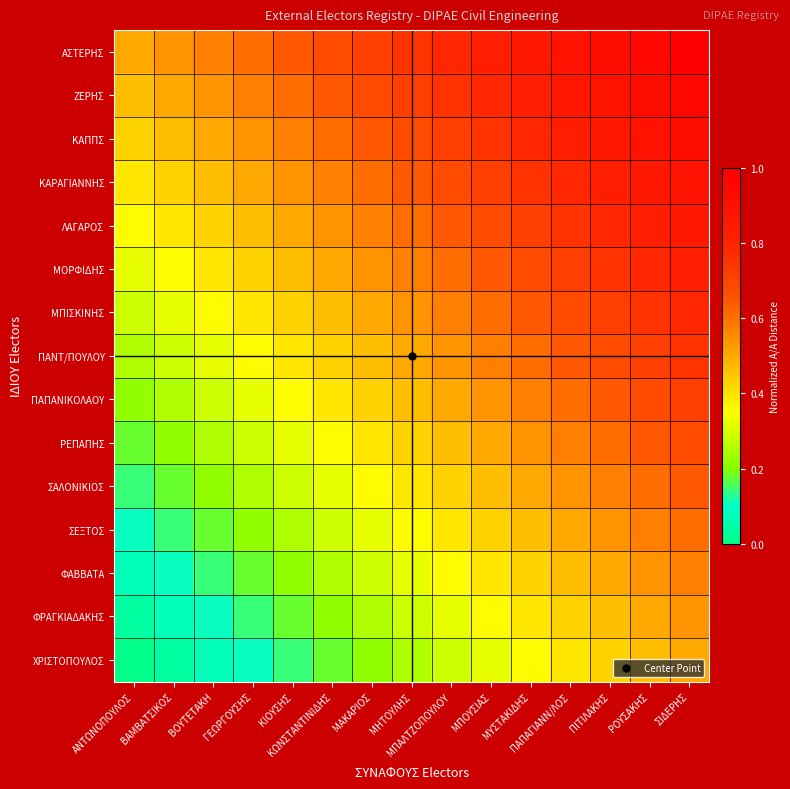

Reading left to right, transcribe all the data shown in this chart.

ΑΣΤΕΡΗΣ: ΑΝΤΩΝΟΠΟΥΛΟΣ=0.5	ΒΑΜΒΑΤΣΙΚΟΣ=0.5	ΒΟΥΤΕΤΑΚΗ=0.6	ΓΕΩΡΓΟΥΣΗΣ=0.6	ΚΙΟΥΣΗΣ=0.6	ΚΩΝΣΤΑΝΤΙΝΙΔΗΣ=0.7	ΜΑΚΑΡΙΟΣ=0.7	ΜΗΤΟΥΛΗΣ=0.8	ΜΠΑΛΤΖΟΠΟΥΛΟΥ=0.8	ΜΠΟΥΣΙΑΣ=0.8	ΜΥΣΤΑΚΙΔΗΣ=0.9	ΠΑΠΑΓΙΑΝΝ/ΛΟΣ=0.9	ΠΙΤΙΛΑΚΗΣ=0.9	ΡΟΥΣΑΚΗΣ=1.0	ΣΙΔΕΡΗΣ=1.0
ΖΕΡΗΣ: ΑΝΤΩΝΟΠΟΥΛΟΣ=0.5	ΒΑΜΒΑΤΣΙΚΟΣ=0.5	ΒΟΥΤΕΤΑΚΗ=0.5	ΓΕΩΡΓΟΥΣΗΣ=0.6	ΚΙΟΥΣΗΣ=0.6	ΚΩΝΣΤΑΝΤΙΝΙΔΗΣ=0.6	ΜΑΚΑΡΙΟΣ=0.7	ΜΗΤΟΥΛΗΣ=0.7	ΜΠΑΛΤΖΟΠΟΥΛΟΥ=0.8	ΜΠΟΥΣΙΑΣ=0.8	ΜΥΣΤΑΚΙΔΗΣ=0.8	ΠΑΠΑΓΙΑΝΝ/ΛΟΣ=0.9	ΠΙΤΙΛΑΚΗΣ=0.9	ΡΟΥΣΑΚΗΣ=0.9	ΣΙΔΕΡΗΣ=1.0
ΚΑΠΠΣ: ΑΝΤΩΝΟΠΟΥΛΟΣ=0.4	ΒΑΜΒΑΤΣΙΚΟΣ=0.5	ΒΟΥΤΕΤΑΚΗ=0.5	ΓΕΩΡΓΟΥΣΗΣ=0.5	ΚΙΟΥΣΗΣ=0.6	ΚΩΝΣΤΑΝΤΙΝΙΔΗΣ=0.6	ΜΑΚΑΡΙΟΣ=0.6	ΜΗΤΟΥΛΗΣ=0.7	ΜΠΑΛΤΖΟΠΟΥΛΟΥ=0.7	ΜΠΟΥΣΙΑΣ=0.8	ΜΥΣΤΑΚΙΔΗΣ=0.8	ΠΑΠΑΓΙΑΝΝ/ΛΟΣ=0.8	ΠΙΤΙΛΑΚΗΣ=0.9	ΡΟΥΣΑΚΗΣ=0.9	ΣΙΔΕΡΗΣ=0.9
ΚΑΡΑΓΙΑΝΝΗΣ: ΑΝΤΩΝΟΠΟΥΛΟΣ=0.4	ΒΑΜΒΑΤΣΙΚΟΣ=0.4	ΒΟΥΤΕΤΑΚΗ=0.5	ΓΕΩΡΓΟΥΣΗΣ=0.5	ΚΙΟΥΣΗΣ=0.5	ΚΩΝΣΤΑΝΤΙΝΙΔΗΣ=0.6	ΜΑΚΑΡΙΟΣ=0.6	ΜΗΤΟΥΛΗΣ=0.6	ΜΠΑΛΤΖΟΠΟΥΛΟΥ=0.7	ΜΠΟΥΣΙΑΣ=0.7	ΜΥΣΤΑΚΙΔΗΣ=0.8	ΠΑΠΑΓΙΑΝΝ/ΛΟΣ=0.8	ΠΙΤΙΛΑΚΗΣ=0.8	ΡΟΥΣΑΚΗΣ=0.9	ΣΙΔΕΡΗΣ=0.9
ΛΑΓΑΡΟΣ: ΑΝΤΩΝΟΠΟΥΛΟΣ=0.4	ΒΑΜΒΑΤΣΙΚΟΣ=0.4	ΒΟΥΤΕΤΑΚΗ=0.4	ΓΕΩΡΓΟΥΣΗΣ=0.5	ΚΙΟΥΣΗΣ=0.5	ΚΩΝΣΤΑΝΤΙΝΙΔΗΣ=0.5	ΜΑΚΑΡΙΟΣ=0.6	ΜΗΤΟΥΛΗΣ=0.6	ΜΠΑΛΤΖΟΠΟΥΛΟΥ=0.6	ΜΠΟΥΣΙΑΣ=0.7	ΜΥΣΤΑΚΙΔΗΣ=0.7	ΠΑΠΑΓΙΑΝΝ/ΛΟΣ=0.8	ΠΙΤΙΛΑΚΗΣ=0.8	ΡΟΥΣΑΚΗΣ=0.8	ΣΙΔΕΡΗΣ=0.9
ΜΟΡΦΙΔΗΣ: ΑΝΤΩΝΟΠΟΥΛΟΣ=0.3	ΒΑΜΒΑΤΣΙΚΟΣ=0.4	ΒΟΥΤΕΤΑΚΗ=0.4	ΓΕΩΡΓΟΥΣΗΣ=0.4	ΚΙΟΥΣΗΣ=0.5	ΚΩΝΣΤΑΝΤΙΝΙΔΗΣ=0.5	ΜΑΚΑΡΙΟΣ=0.5	ΜΗΤΟΥΛΗΣ=0.6	ΜΠΑΛΤΖΟΠΟΥΛΟΥ=0.6	ΜΠΟΥΣΙΑΣ=0.6	ΜΥΣΤΑΚΙΔΗΣ=0.7	ΠΑΠΑΓΙΑΝΝ/ΛΟΣ=0.7	ΠΙΤΙΛΑΚΗΣ=0.8	ΡΟΥΣΑΚΗΣ=0.8	ΣΙΔΕΡΗΣ=0.8
ΜΠΙΣΚΙΝΗΣ: ΑΝΤΩΝΟΠΟΥΛΟΣ=0.3	ΒΑΜΒΑΤΣΙΚΟΣ=0.3	ΒΟΥΤΕΤΑΚΗ=0.4	ΓΕΩΡΓΟΥΣΗΣ=0.4	ΚΙΟΥΣΗΣ=0.4	ΚΩΝΣΤΑΝΤΙΝΙΔΗΣ=0.5	ΜΑΚΑΡΙΟΣ=0.5	ΜΗΤΟΥΛΗΣ=0.5	ΜΠΑΛΤΖΟΠΟΥΛΟΥ=0.6	ΜΠΟΥΣΙΑΣ=0.6	ΜΥΣΤΑΚΙΔΗΣ=0.6	ΠΑΠΑΓΙΑΝΝ/ΛΟΣ=0.7	ΠΙΤΙΛΑΚΗΣ=0.7	ΡΟΥΣΑΚΗΣ=0.8	ΣΙΔΕΡΗΣ=0.8
ΠΑΝΤ/ΠΟΥΛΟΥ: ΑΝΤΩΝΟΠΟΥΛΟΣ=0.2	ΒΑΜΒΑΤΣΙΚΟΣ=0.3	ΒΟΥΤΕΤΑΚΗ=0.3	ΓΕΩΡΓΟΥΣΗΣ=0.4	ΚΙΟΥΣΗΣ=0.4	ΚΩΝΣΤΑΝΤΙΝΙΔΗΣ=0.4	ΜΑΚΑΡΙΟΣ=0.5	ΜΗΤΟΥΛΗΣ=0.5	ΜΠΑΛΤΖΟΠΟΥΛΟΥ=0.5	ΜΠΟΥΣΙΑΣ=0.6	ΜΥΣΤΑΚΙΔΗΣ=0.6	ΠΑΠΑΓΙΑΝΝ/ΛΟΣ=0.6	ΠΙΤΙΛΑΚΗΣ=0.7	ΡΟΥΣΑΚΗΣ=0.7	ΣΙΔΕΡΗΣ=0.8
ΠΑΠΑΝΙΚΟΛΑΟΥ: ΑΝΤΩΝΟΠΟΥΛΟΣ=0.2	ΒΑΜΒΑΤΣΙΚΟΣ=0.2	ΒΟΥΤΕΤΑΚΗ=0.3	ΓΕΩΡΓΟΥΣΗΣ=0.3	ΚΙΟΥΣΗΣ=0.4	ΚΩΝΣΤΑΝΤΙΝΙΔΗΣ=0.4	ΜΑΚΑΡΙΟΣ=0.4	ΜΗΤΟΥΛΗΣ=0.5	ΜΠΑΛΤΖΟΠΟΥΛΟΥ=0.5	ΜΠΟΥΣΙΑΣ=0.5	ΜΥΣΤΑΚΙΔΗΣ=0.6	ΠΑΠΑΓΙΑΝΝ/ΛΟΣ=0.6	ΠΙΤΙΛΑΚΗΣ=0.6	ΡΟΥΣΑΚΗΣ=0.7	ΣΙΔΕΡΗΣ=0.7
ΡΕΠΑΠΗΣ: ΑΝΤΩΝΟΠΟΥΛΟΣ=0.2	ΒΑΜΒΑΤΣΙΚΟΣ=0.2	ΒΟΥΤΕΤΑΚΗ=0.2	ΓΕΩΡΓΟΥΣΗΣ=0.3	ΚΙΟΥΣΗΣ=0.3	ΚΩΝΣΤΑΝΤΙΝΙΔΗΣ=0.4	ΜΑΚΑΡΙΟΣ=0.4	ΜΗΤΟΥΛΗΣ=0.4	ΜΠΑΛΤΖΟΠΟΥΛΟΥ=0.5	ΜΠΟΥΣΙΑΣ=0.5	ΜΥΣΤΑΚΙΔΗΣ=0.5	ΠΑΠΑΓΙΑΝΝ/ΛΟΣ=0.6	ΠΙΤΙΛΑΚΗΣ=0.6	ΡΟΥΣΑΚΗΣ=0.6	ΣΙΔΕΡΗΣ=0.7
ΣΑΛΟΝΙΚΙΟΣ: ΑΝΤΩΝΟΠΟΥΛΟΣ=0.1	ΒΑΜΒΑΤΣΙΚΟΣ=0.2	ΒΟΥΤΕΤΑΚΗ=0.2	ΓΕΩΡΓΟΥΣΗΣ=0.2	ΚΙΟΥΣΗΣ=0.3	ΚΩΝΣΤΑΝΤΙΝΙΔΗΣ=0.3	ΜΑΚΑΡΙΟΣ=0.4	ΜΗΤΟΥΛΗΣ=0.4	ΜΠΑΛΤΖΟΠΟΥΛΟΥ=0.4	ΜΠΟΥΣΙΑΣ=0.5	ΜΥΣΤΑΚΙΔΗΣ=0.5	ΠΑΠΑΓΙΑΝΝ/ΛΟΣ=0.5	ΠΙΤΙΛΑΚΗΣ=0.6	ΡΟΥΣΑΚΗΣ=0.6	ΣΙΔΕΡΗΣ=0.6
ΣΕΞΤΟΣ: ΑΝΤΩΝΟΠΟΥΛΟΣ=0.1	ΒΑΜΒΑΤΣΙΚΟΣ=0.1	ΒΟΥΤΕΤΑΚΗ=0.2	ΓΕΩΡΓΟΥΣΗΣ=0.2	ΚΙΟΥΣΗΣ=0.2	ΚΩΝΣΤΑΝΤΙΝΙΔΗΣ=0.3	ΜΑΚΑΡΙΟΣ=0.3	ΜΗΤΟΥΛΗΣ=0.4	ΜΠΑΛΤΖΟΠΟΥΛΟΥ=0.4	ΜΠΟΥΣΙΑΣ=0.4	ΜΥΣΤΑΚΙΔΗΣ=0.5	ΠΑΠΑΓΙΑΝΝ/ΛΟΣ=0.5	ΠΙΤΙΛΑΚΗΣ=0.5	ΡΟΥΣΑΚΗΣ=0.6	ΣΙΔΕΡΗΣ=0.6
ΦΑΒΒΑΤΑ: ΑΝΤΩΝΟΠΟΥΛΟΣ=0.1	ΒΑΜΒΑΤΣΙΚΟΣ=0.1	ΒΟΥΤΕΤΑΚΗ=0.1	ΓΕΩΡΓΟΥΣΗΣ=0.2	ΚΙΟΥΣΗΣ=0.2	ΚΩΝΣΤΑΝΤΙΝΙΔΗΣ=0.2	ΜΑΚΑΡΙΟΣ=0.3	ΜΗΤΟΥΛΗΣ=0.3	ΜΠΑΛΤΖΟΠΟΥΛΟΥ=0.4	ΜΠΟΥΣΙΑΣ=0.4	ΜΥΣΤΑΚΙΔΗΣ=0.4	ΠΑΠΑΓΙΑΝΝ/ΛΟΣ=0.5	ΠΙΤΙΛΑΚΗΣ=0.5	ΡΟΥΣΑΚΗΣ=0.5	ΣΙΔΕΡΗΣ=0.6
ΦΡΑΓΚΙΑΔΑΚΗΣ: ΑΝΤΩΝΟΠΟΥΛΟΣ=0.0	ΒΑΜΒΑΤΣΙΚΟΣ=0.1	ΒΟΥΤΕΤΑΚΗ=0.1	ΓΕΩΡΓΟΥΣΗΣ=0.1	ΚΙΟΥΣΗΣ=0.2	ΚΩΝΣΤΑΝΤΙΝΙΔΗΣ=0.2	ΜΑΚΑΡΙΟΣ=0.2	ΜΗΤΟΥΛΗΣ=0.3	ΜΠΑΛΤΖΟΠΟΥΛΟΥ=0.3	ΜΠΟΥΣΙΑΣ=0.4	ΜΥΣΤΑΚΙΔΗΣ=0.4	ΠΑΠΑΓΙΑΝΝ/ΛΟΣ=0.4	ΠΙΤΙΛΑΚΗΣ=0.5	ΡΟΥΣΑΚΗΣ=0.5	ΣΙΔΕΡΗΣ=0.5
ΧΡΙΣΤΟΠΟΥΛΟΣ: ΑΝΤΩΝΟΠΟΥΛΟΣ=0.0	ΒΑΜΒΑΤΣΙΚΟΣ=0.0	ΒΟΥΤΕΤΑΚΗ=0.1	ΓΕΩΡΓΟΥΣΗΣ=0.1	ΚΙΟΥΣΗΣ=0.1	ΚΩΝΣΤΑΝΤΙΝΙΔΗΣ=0.2	ΜΑΚΑΡΙΟΣ=0.2	ΜΗΤΟΥΛΗΣ=0.2	ΜΠΑΛΤΖΟΠΟΥΛΟΥ=0.3	ΜΠΟΥΣΙΑΣ=0.3	ΜΥΣΤΑΚΙΔΗΣ=0.4	ΠΑΠΑΓΙΑΝΝ/ΛΟΣ=0.4	ΠΙΤΙΛΑΚΗΣ=0.4	ΡΟΥΣΑΚΗΣ=0.5	ΣΙΔΕΡΗΣ=0.5